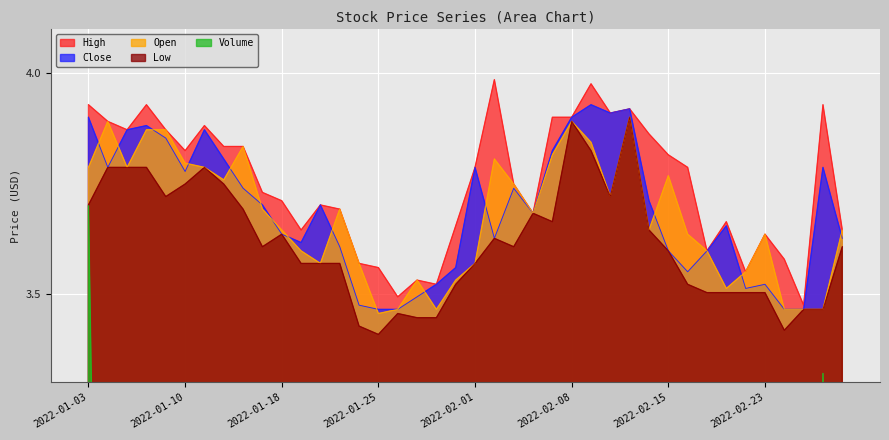

True or false: High and Volume cross at least once.

False